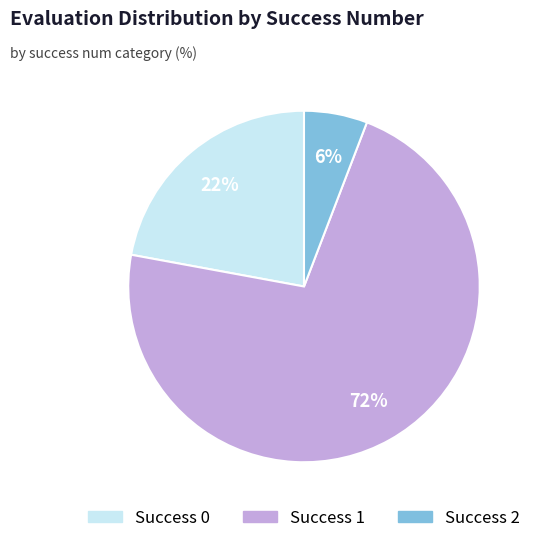

To the nearest percent, what is the average slice percentage?

33%